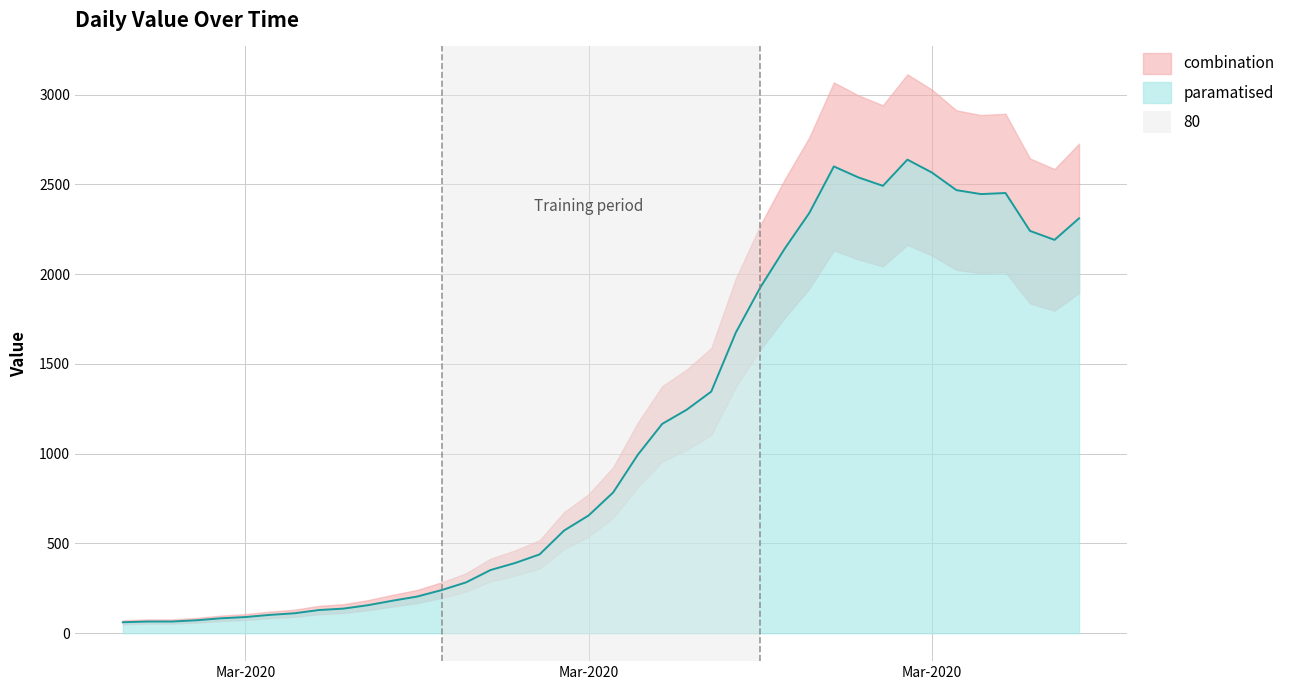

What is the difference between the values at 2020-03-16 and 2020-03-22?

774